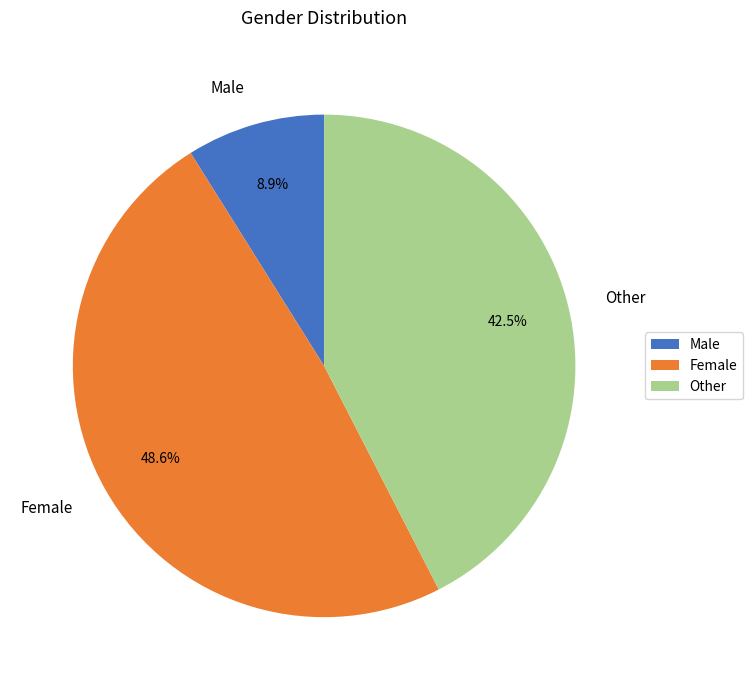

Which slice is the smallest?

Male